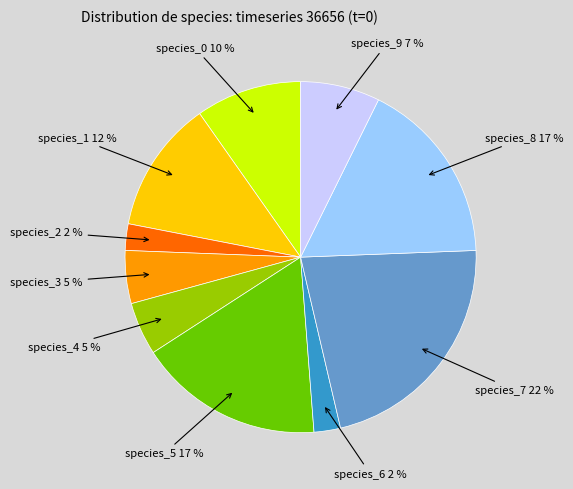

Is there a majority slice in this chart?

No